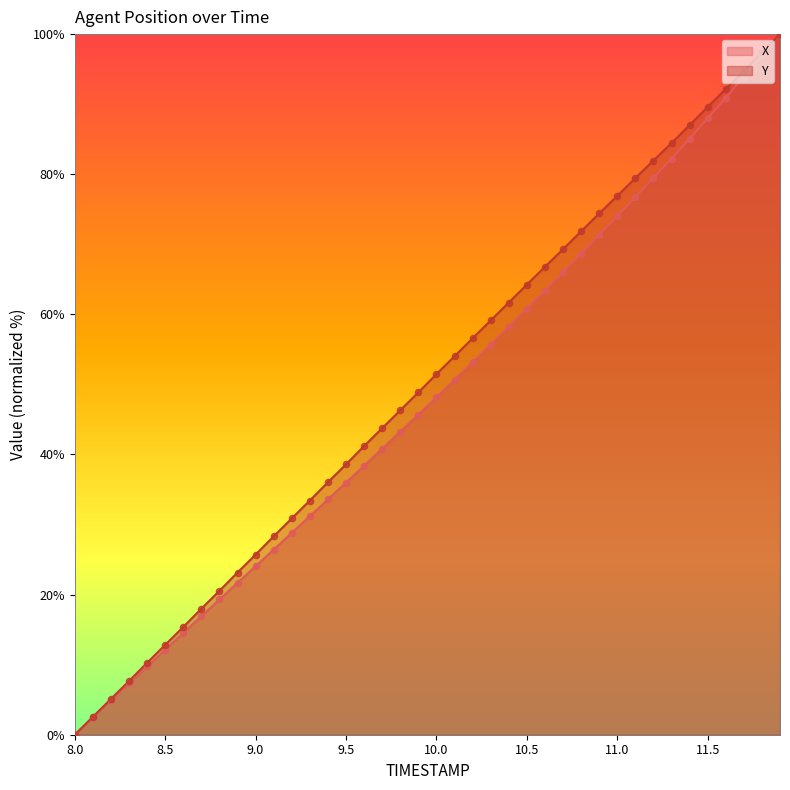

Which series has the largest total across all categories?

Y